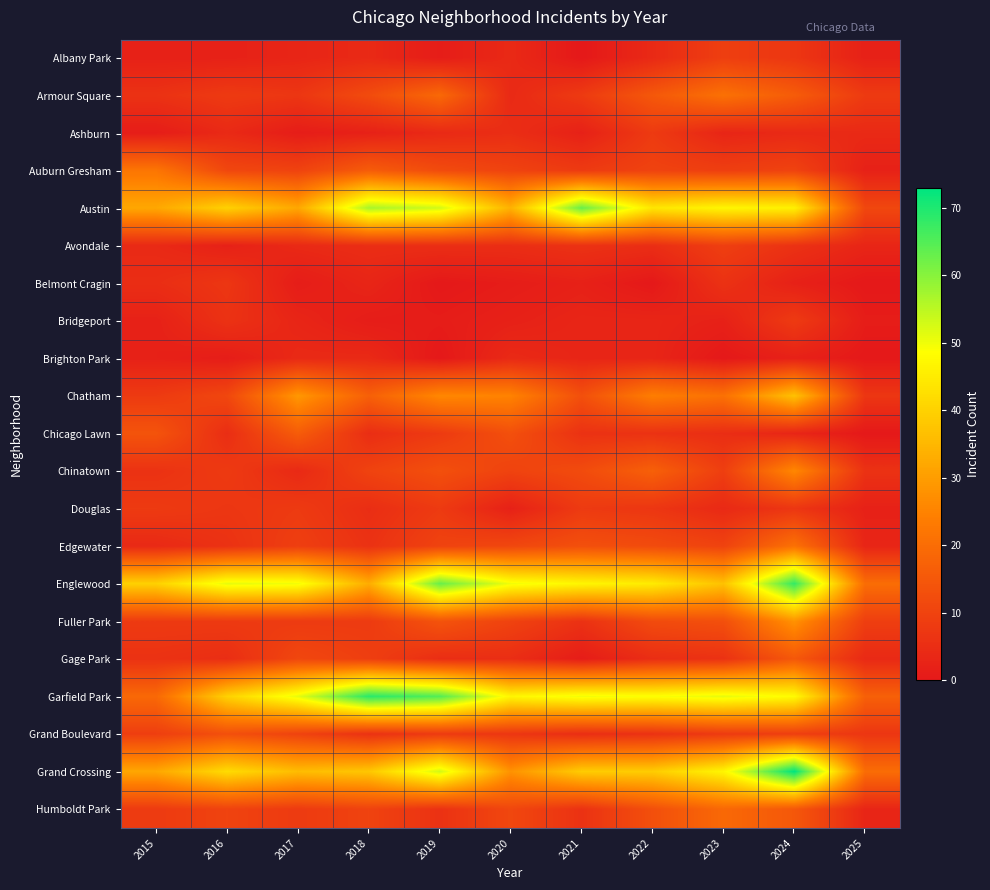

Rank the series at 2022 from highest to lowest value.

Garfield Park, Englewood, Austin, Grand Crossing, Chatham, Chinatown, Armour Square, Humboldt Park, Edgewater, Fuller Park, Auburn Gresham, Ashburn, Douglas, Chicago Lawn, Grand Boulevard, Avondale, Gage Park, Albany Park, Bridgeport, Brighton Park, Belmont Cragin